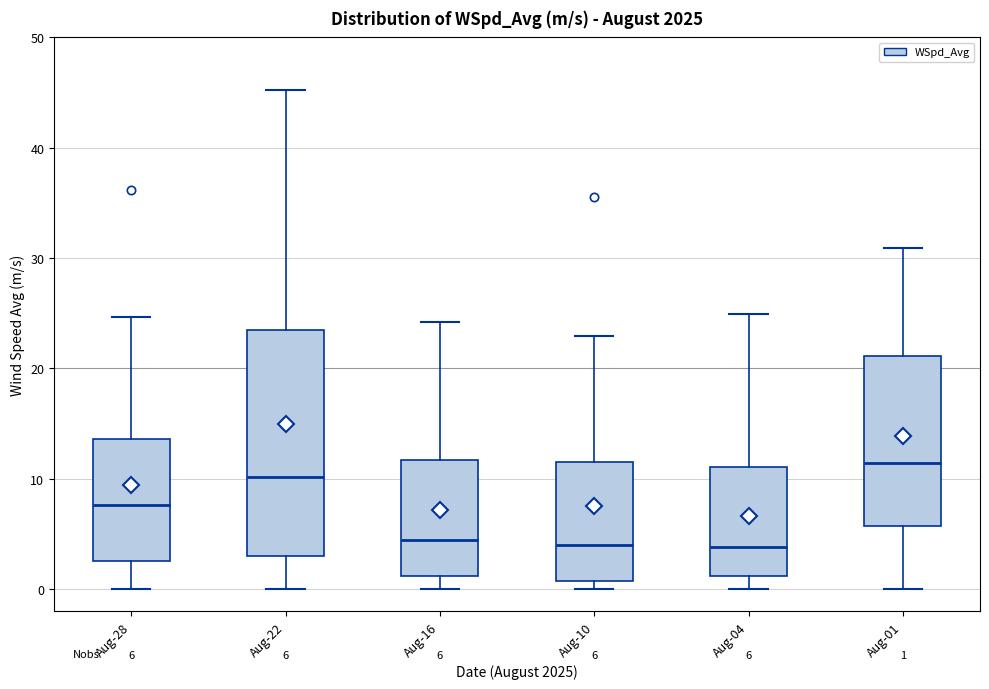

Comparing the boxes themselves (not the whiskers), which one is the tallest?

Aug-22